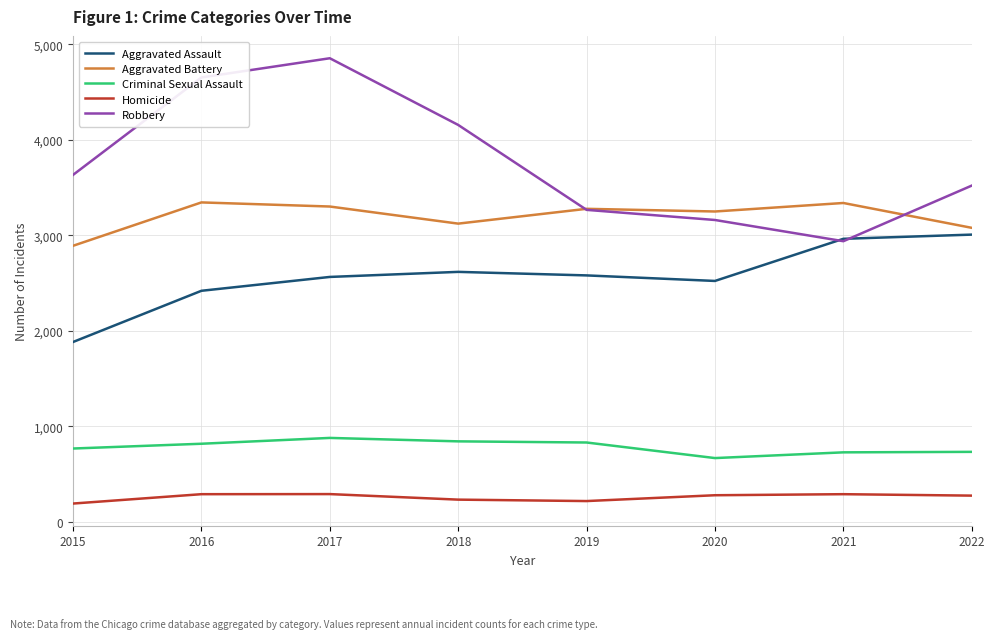

Which category has the lowest value in the Robbery series?

2021